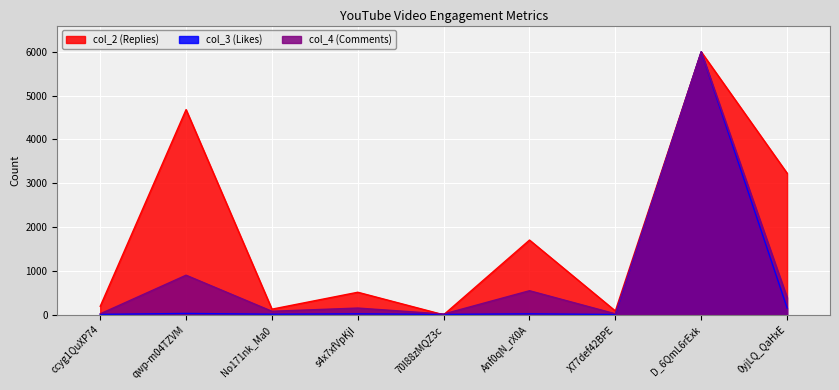

True or false: col_3 (Likes) and col_4 (Comments) intersect in this chart.

False